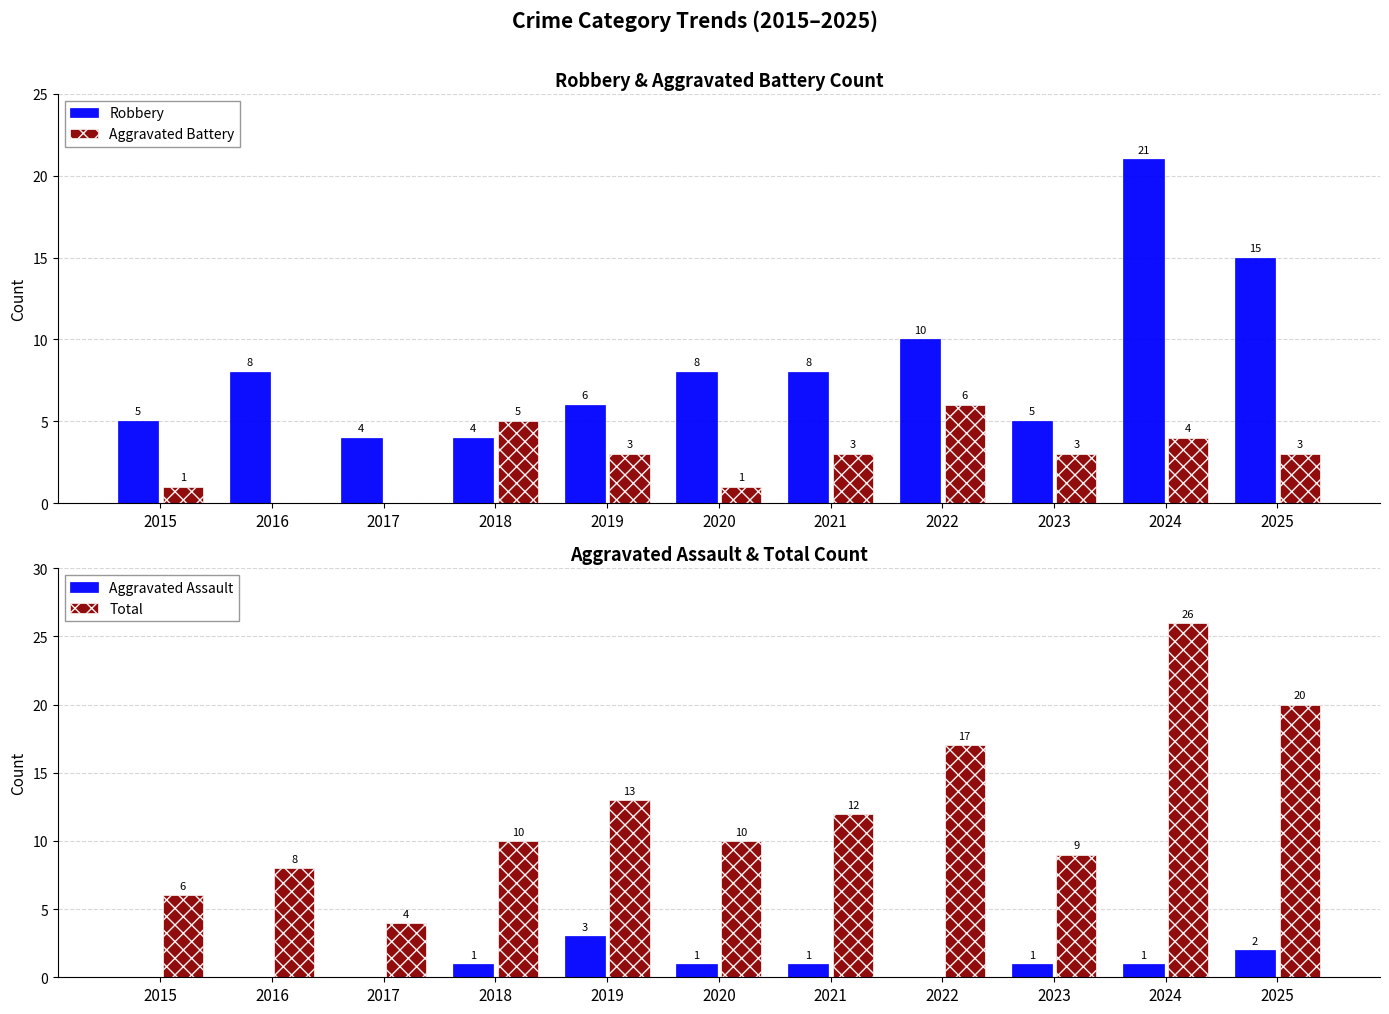

What is the difference between the highest and lowest values at 2023?

8